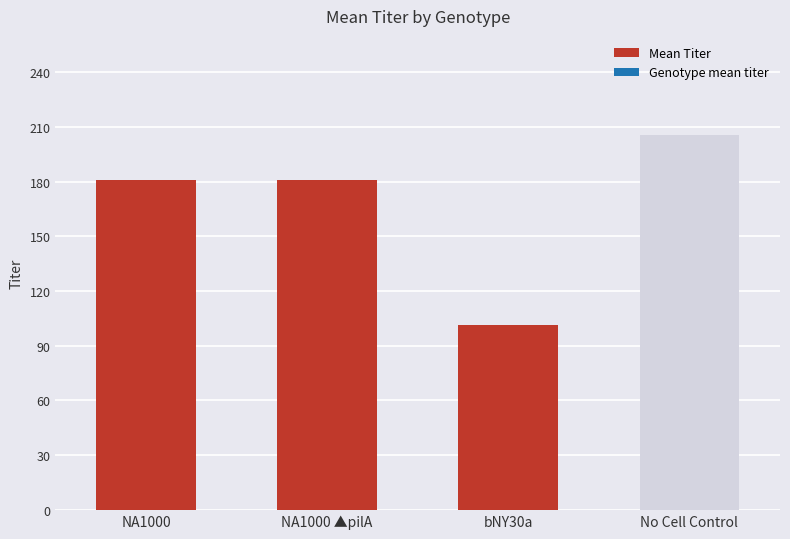

What is the change in value from NA1000 ▲pilA to bNY30a?

-79.6